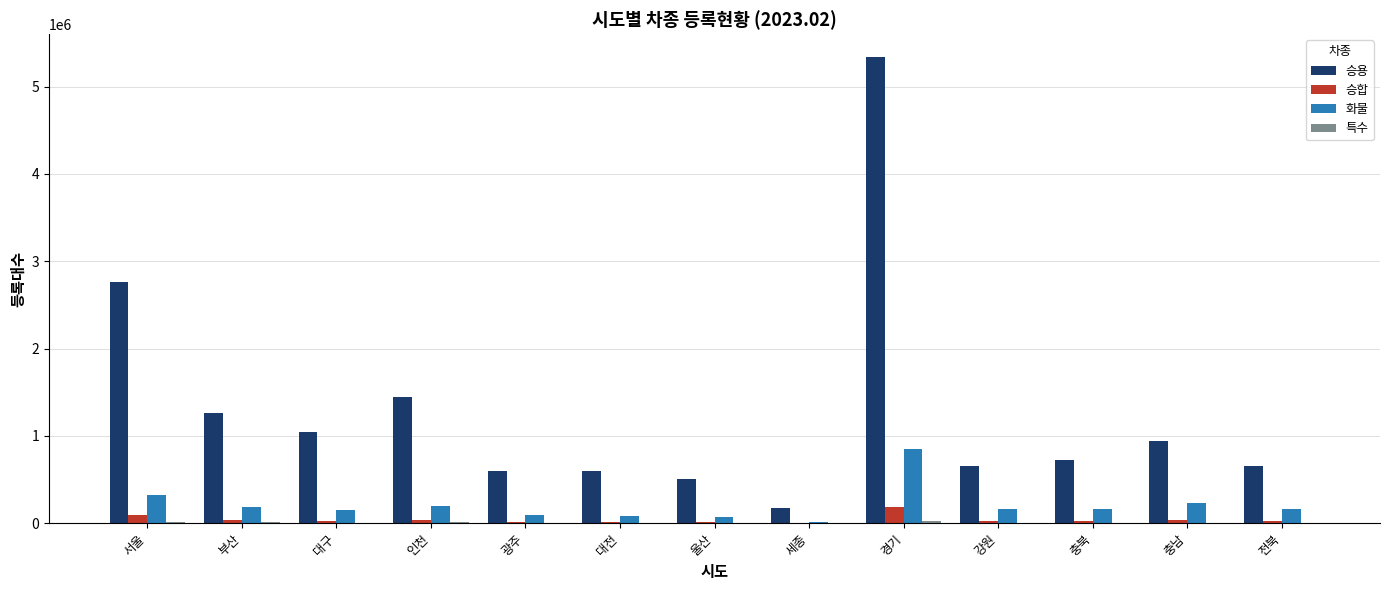

How many groups of bars are there?

13